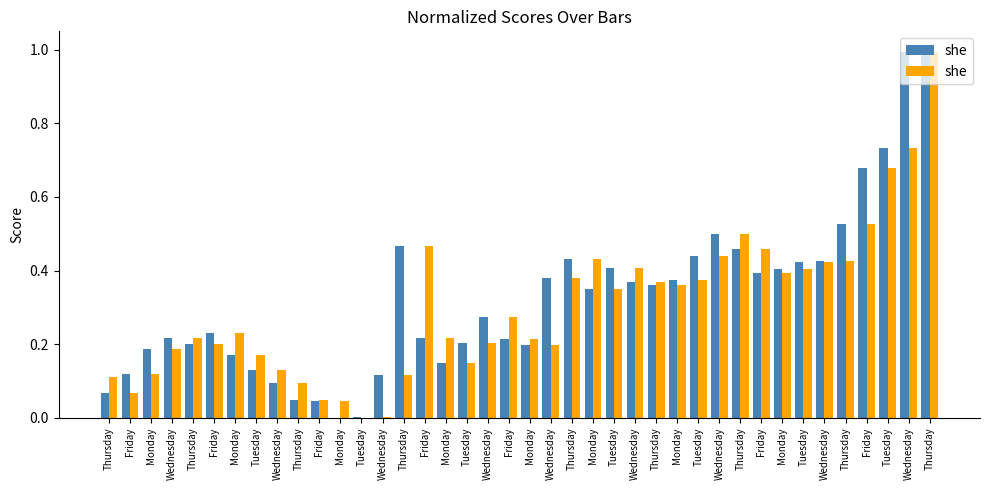

Rank the categories by value from highest to lowest.

Thursday, Wednesday, Tuesday, Friday, Thursday, Friday, Friday, Wednesday, Monday, Thursday, Wednesday, Wednesday, Tuesday, Monday, Thursday, Tuesday, Thursday, Monday, Tuesday, Friday, Monday, Thursday, Monday, Monday, Wednesday, Friday, Wednesday, Wednesday, Tuesday, Tuesday, Wednesday, Monday, Thursday, Thursday, Thursday, Friday, Friday, Monday, Wednesday, Tuesday